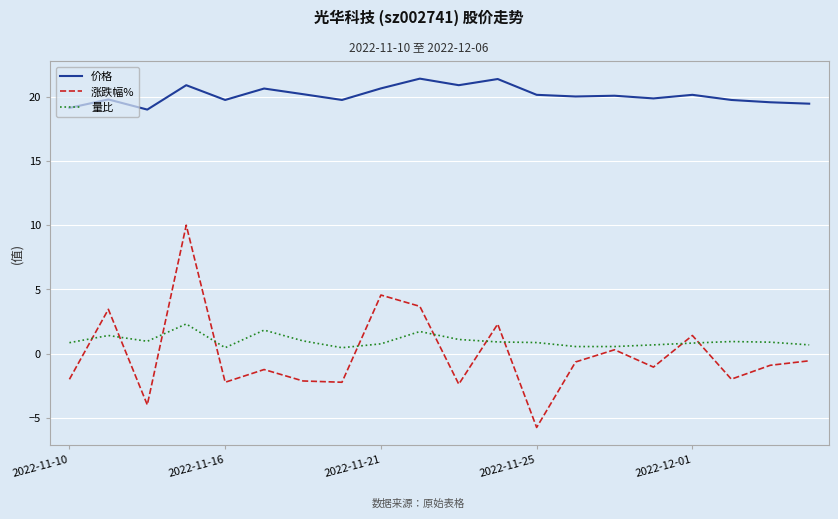

Which series has the largest total across all categories?

价格